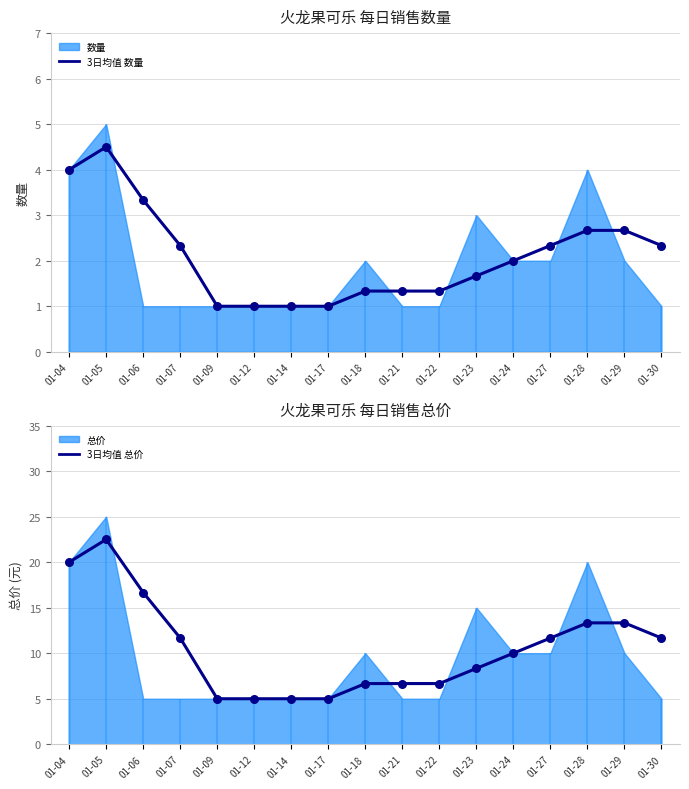

At which category is the sum across all series the highest?

01-05